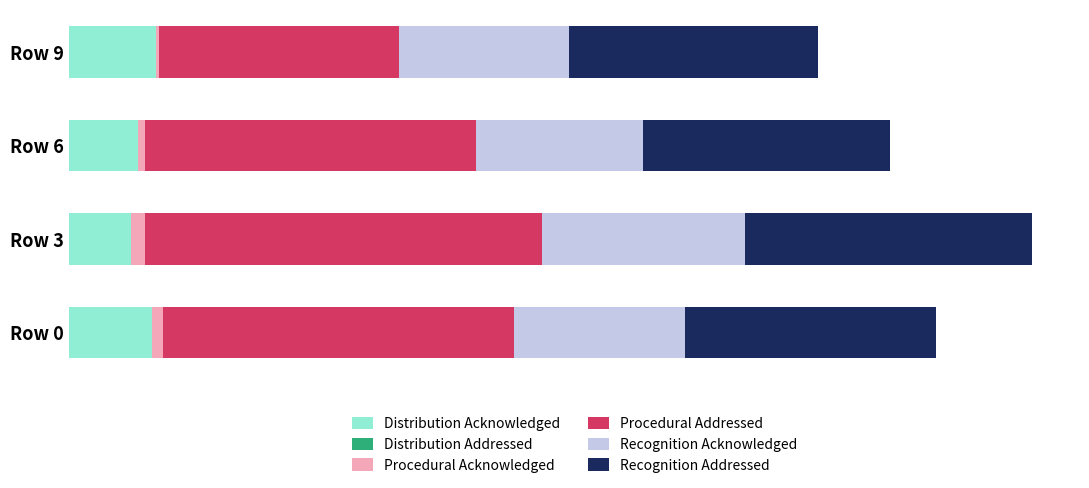

How many values in the Distribution Acknowledged series are below 1000?

2